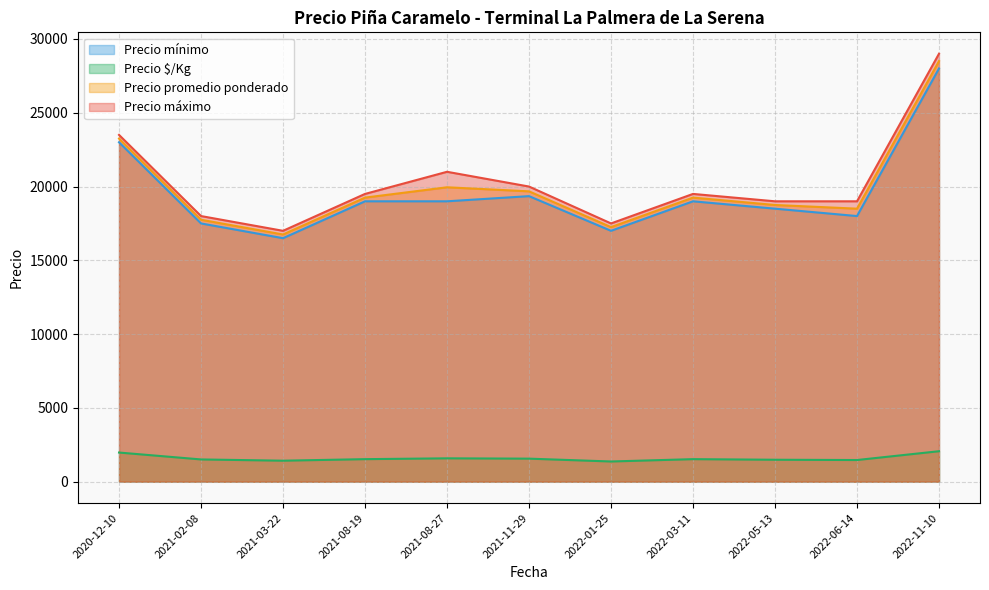

How many lines are shown in the chart?

4